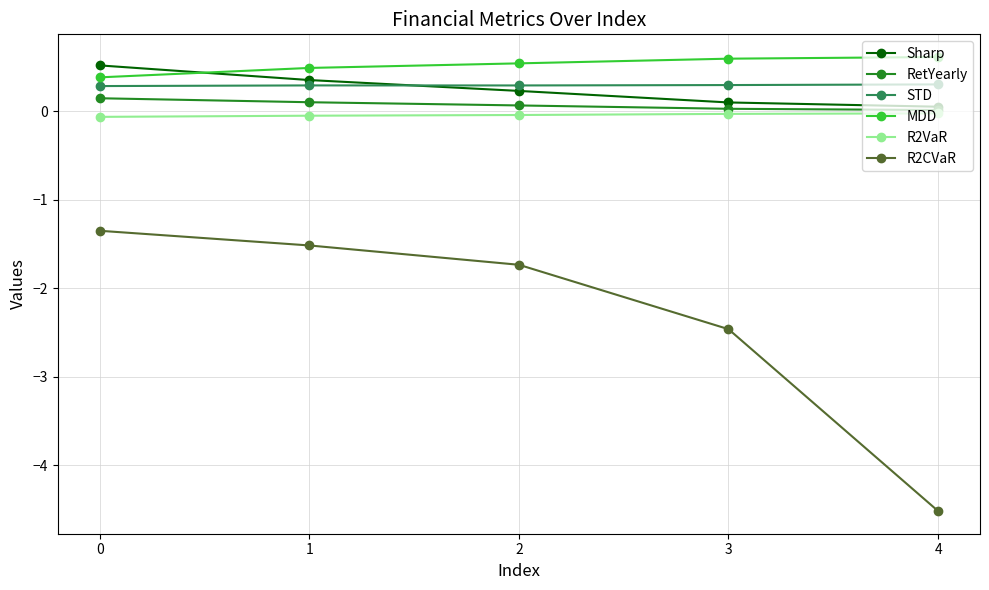

Is this an area chart (filled region under the line)?

No